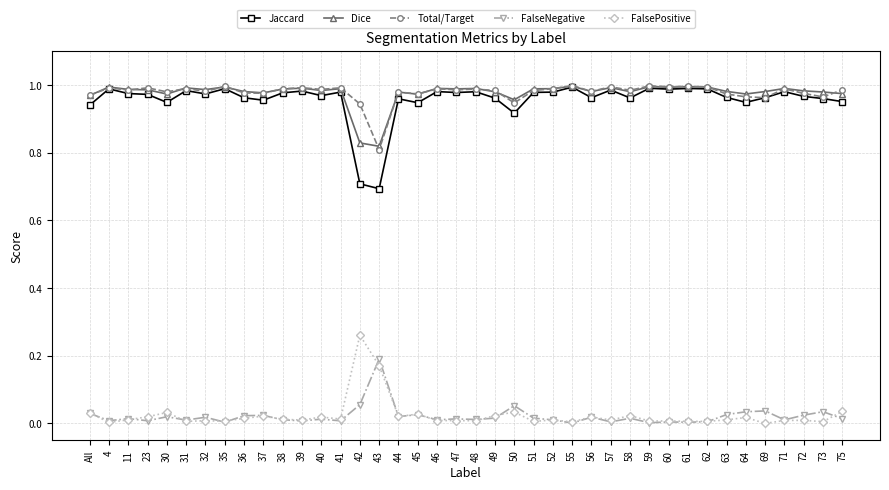

What is the label of the 21st point from the right?

47